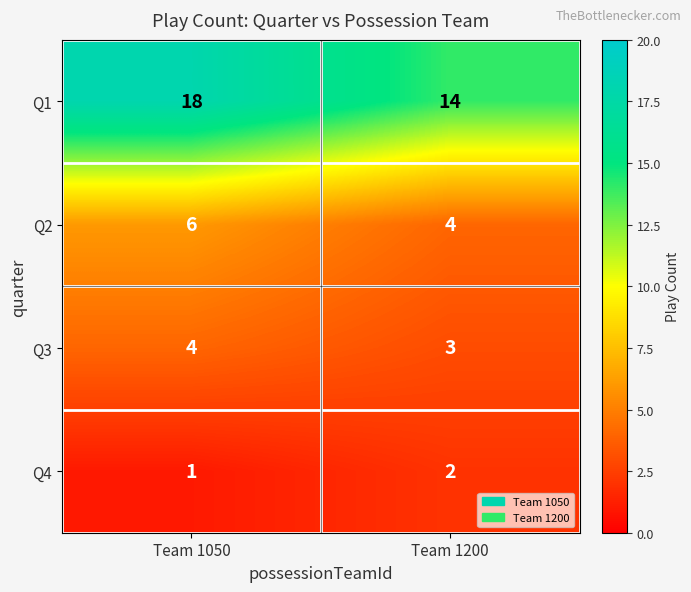

Reading left to right, list all the values displayed in this chart.

Q1: 18	14
Q2: 6	4
Q3: 4	3
Q4: 1	2